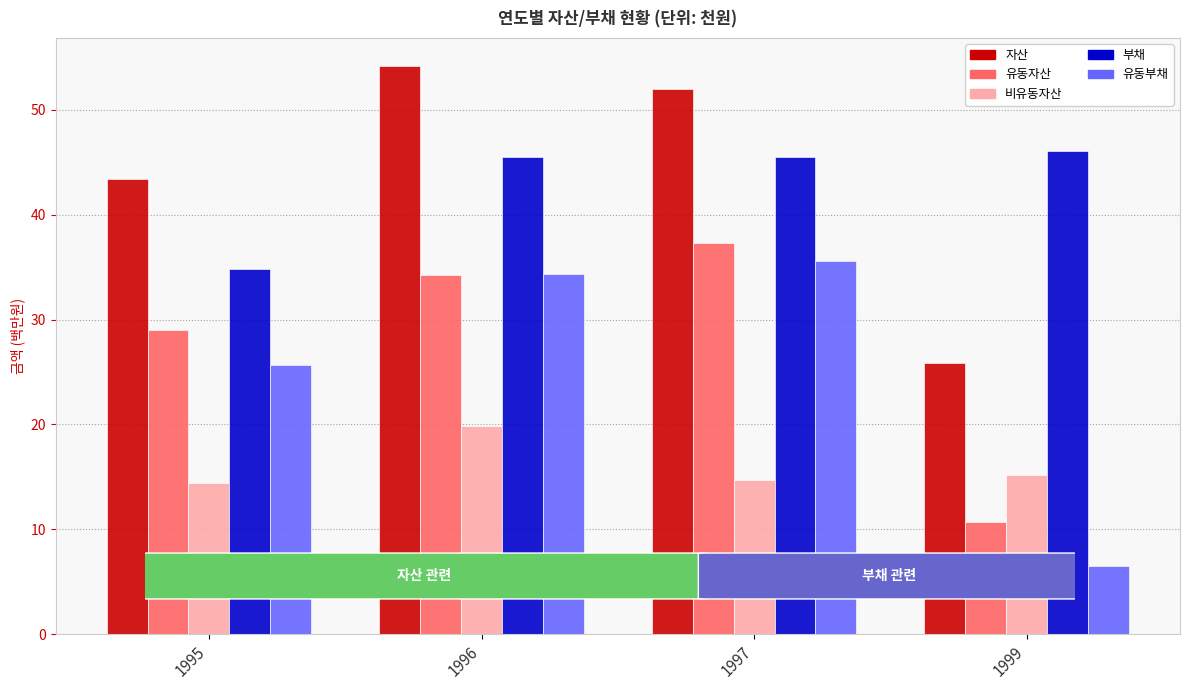

Which category has the lowest value in the 유동부채 series?

1999